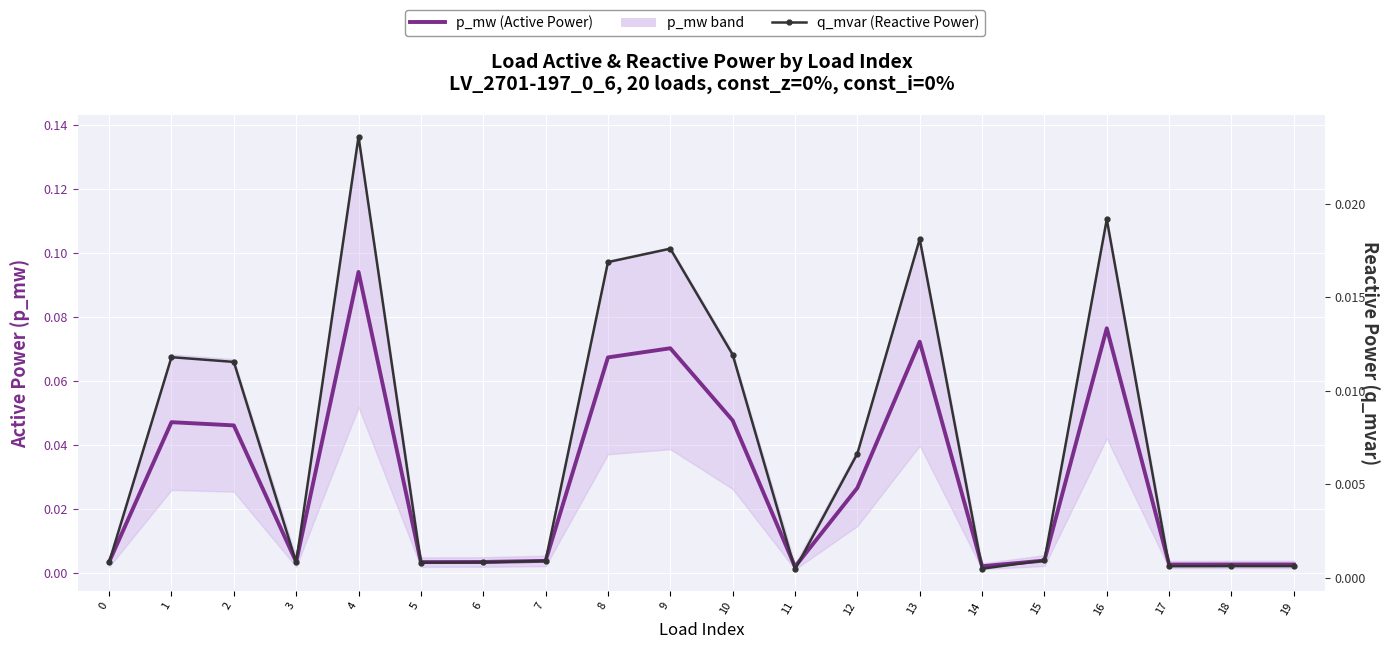

True or false: q_mvar (Reactive Power) and p_mw (Active Power) intersect in this chart.

False